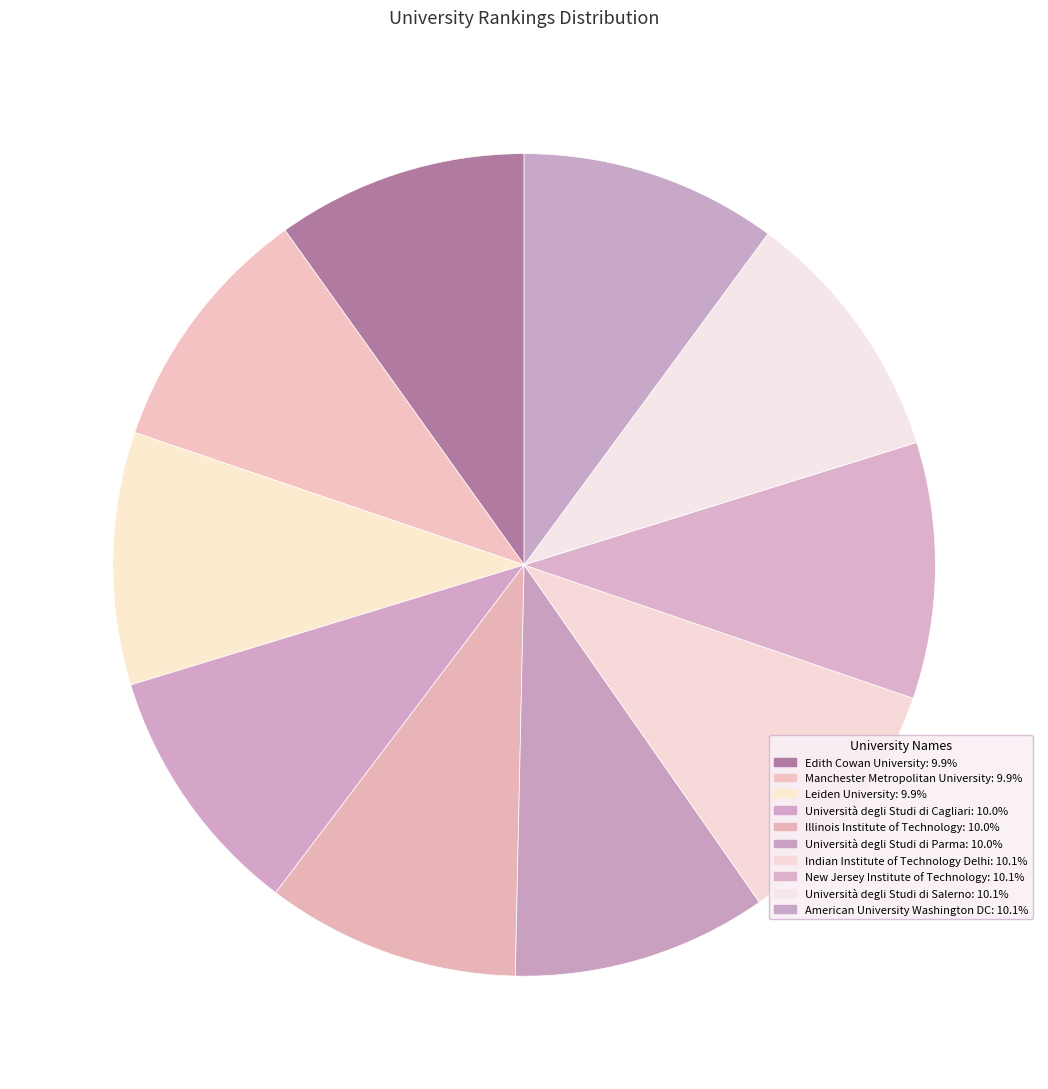

Does Edith Cowan University account for over 50% of the chart?

No